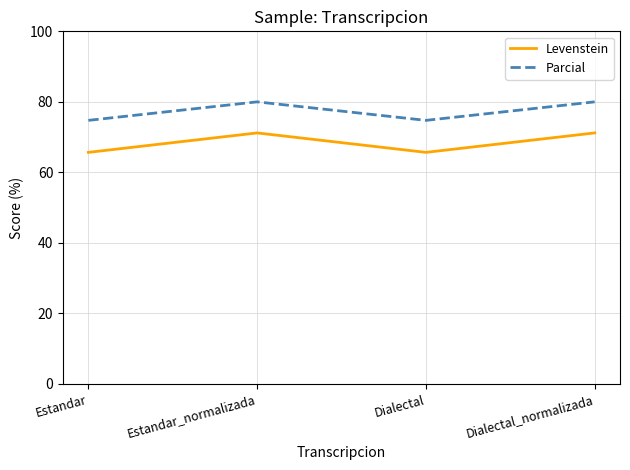

How many Parcial values are between 74 and 80?

4